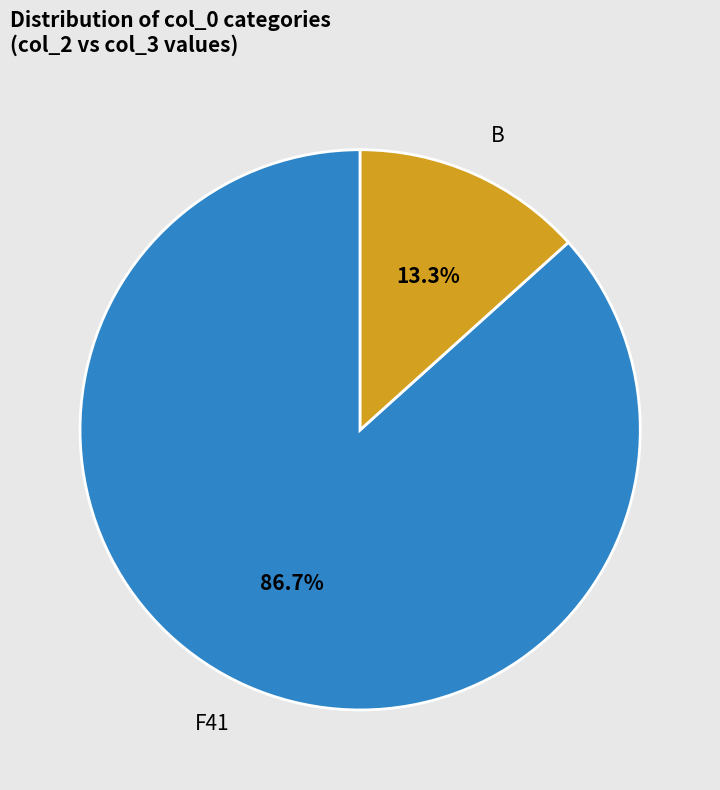

Which category accounts for the majority?

F41